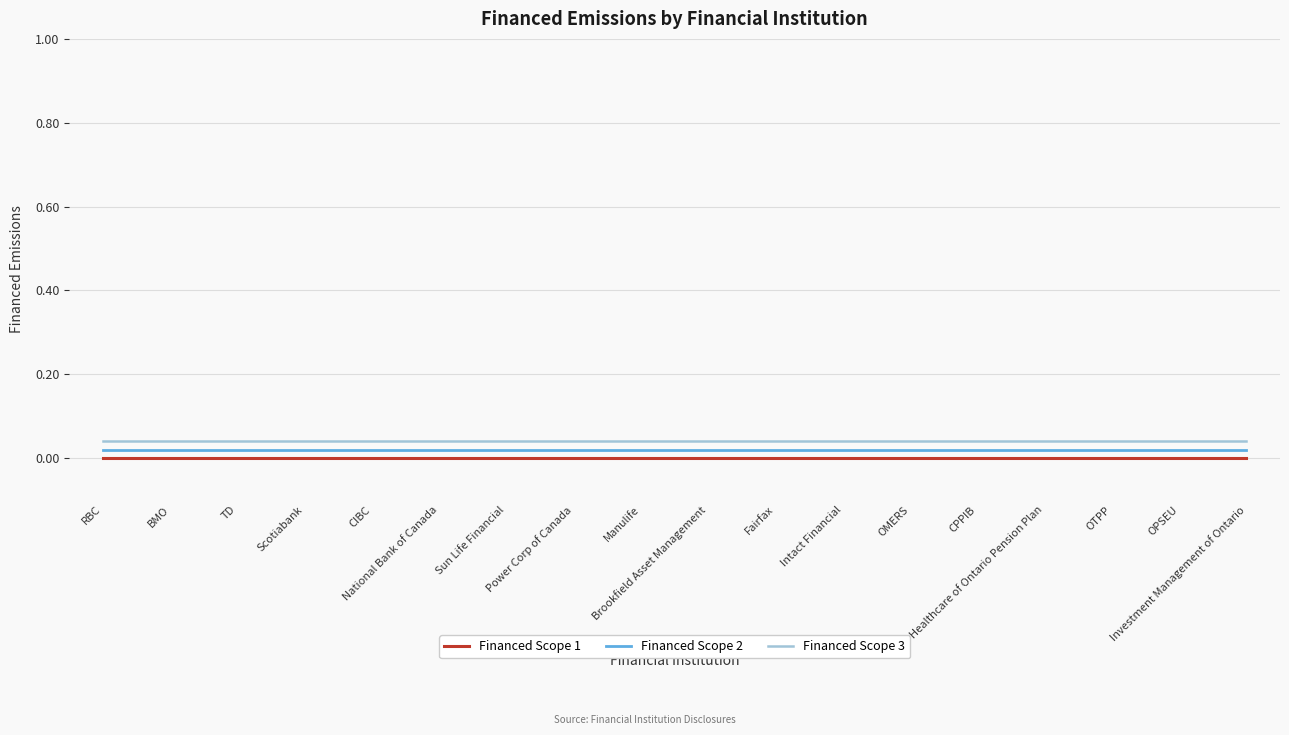

True or false: Financed Scope 1 and Financed Scope 3 cross at least once.

False